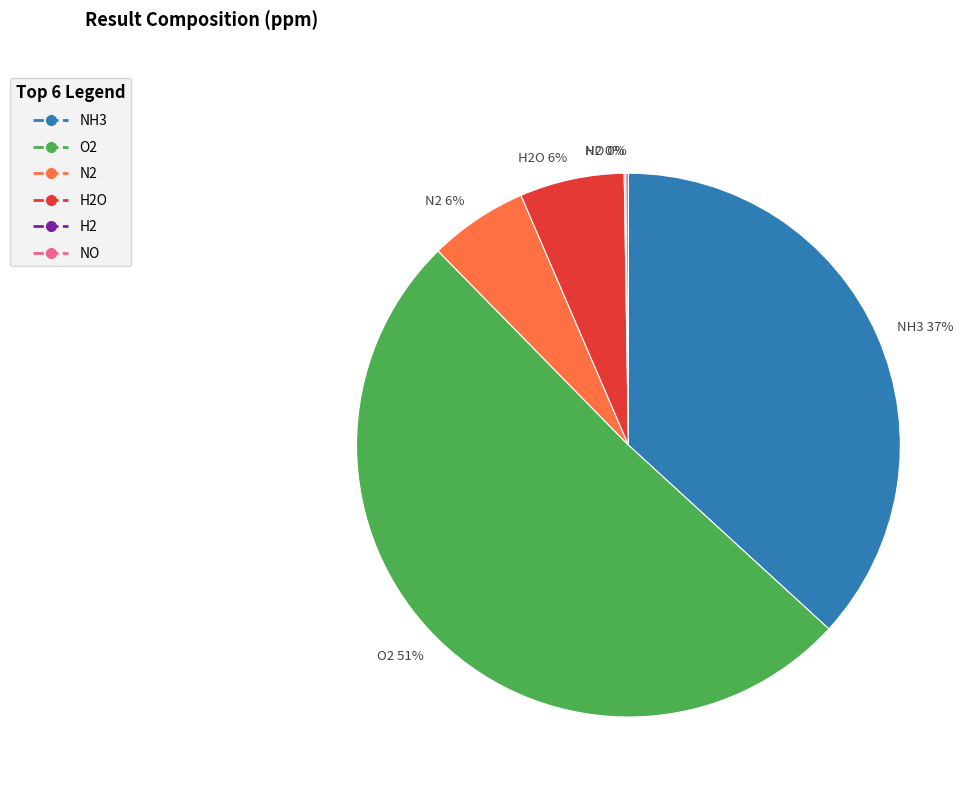

True or false: NH3 accounts for 37% of the total.

True